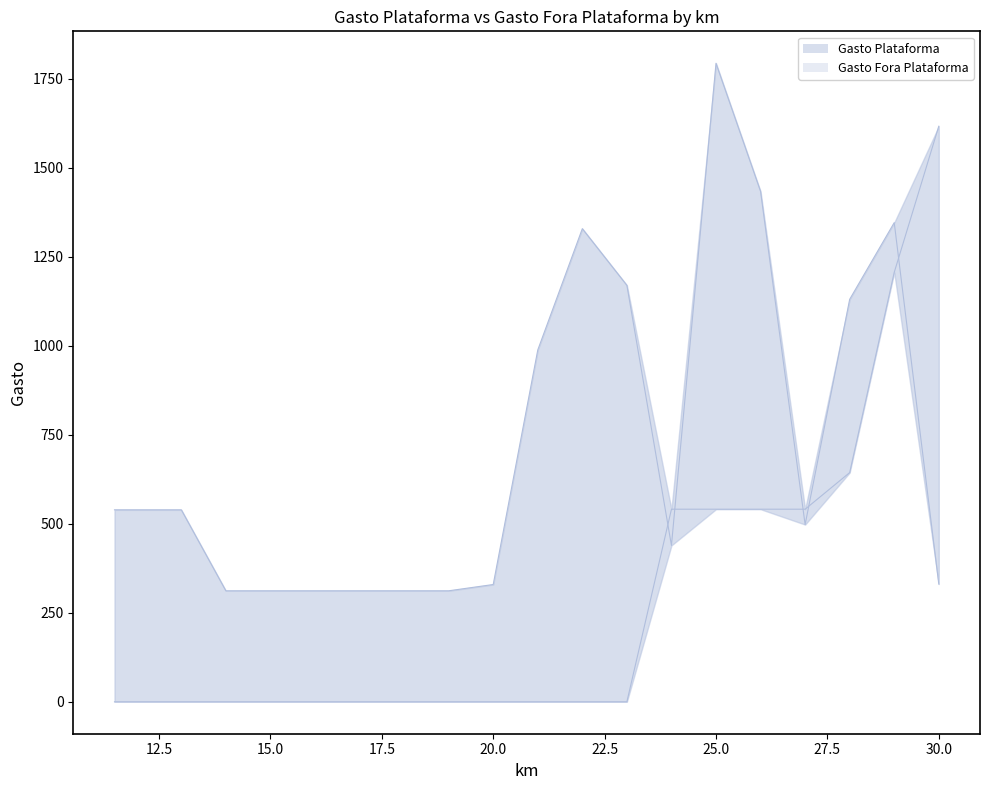

How many categories are shown in the chart?

20